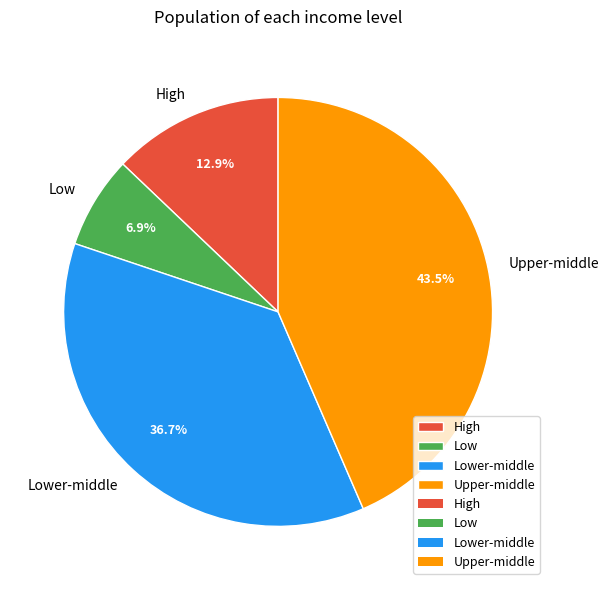

Which has a higher value, Upper-middle or Lower-middle?

Upper-middle